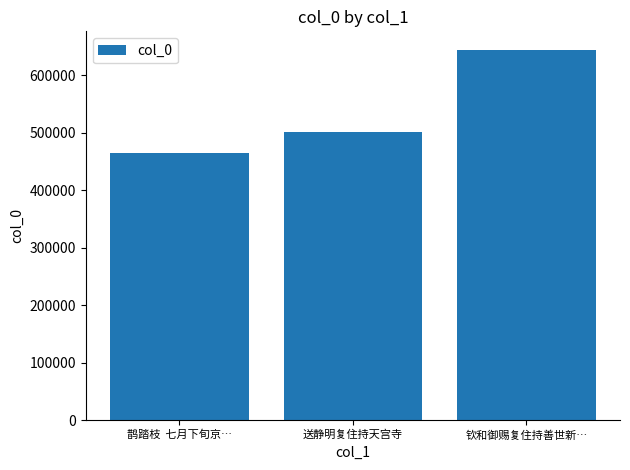

What is the approximate value at 鹊踏枝  七月下旬京…, to the nearest 100?

465400